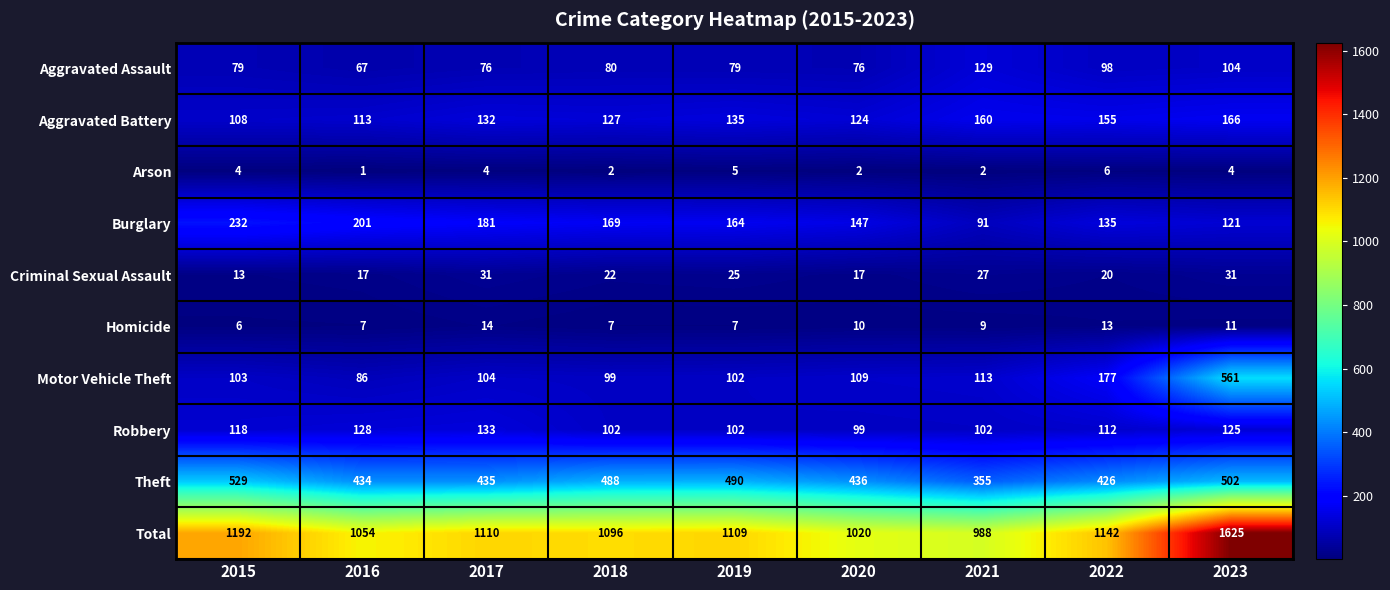

The Arson series shows 6 at 2022. True or false?

True